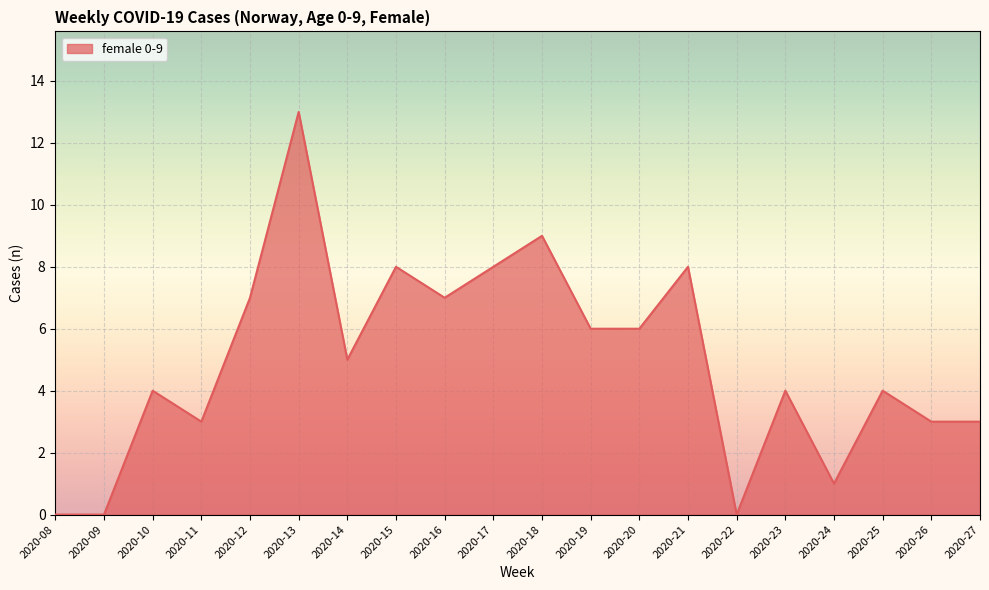

True or false: the data shows 2 at 2020-15.

False